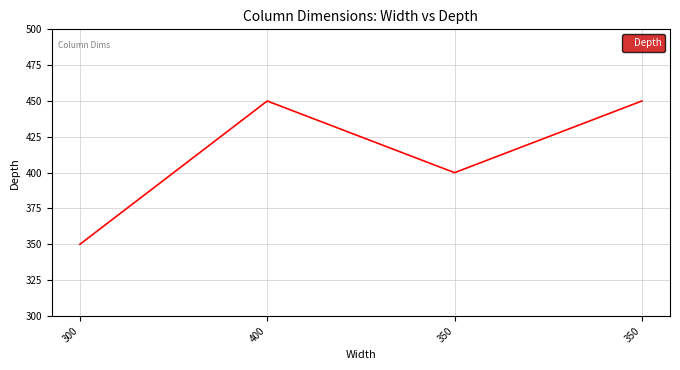

How many values are between 400 and 450?

3